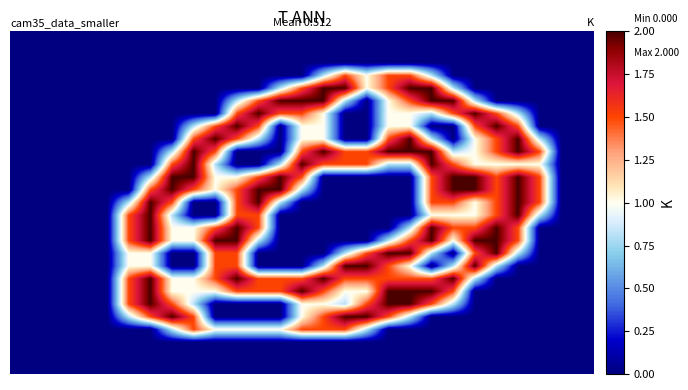

At how many categories does at least one series exceed 0?

20